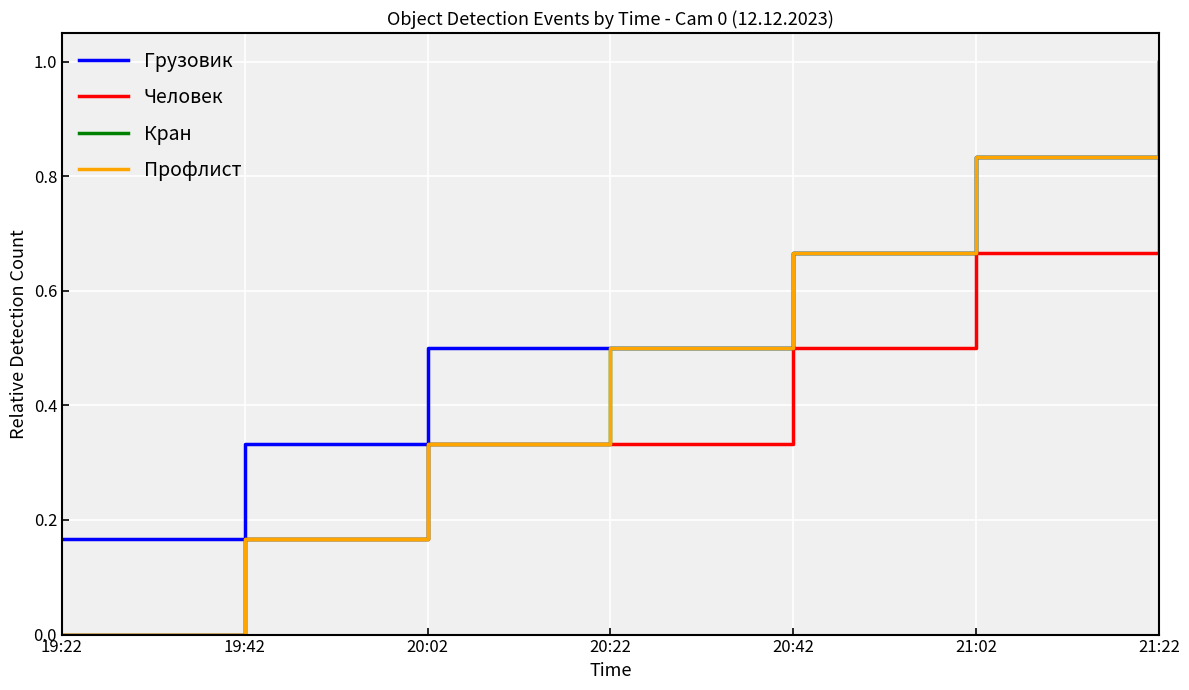

What is the sum of all Человек values?

2.8